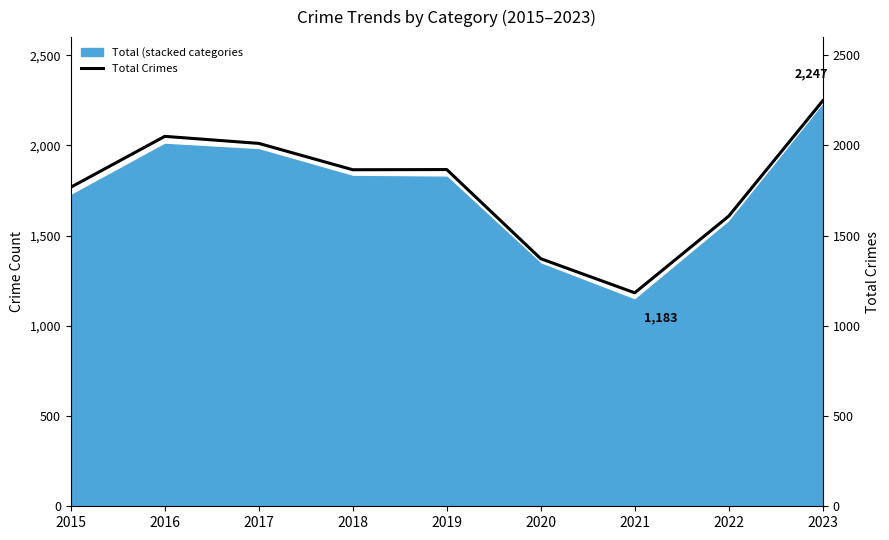

What is the smallest value displayed?

1183